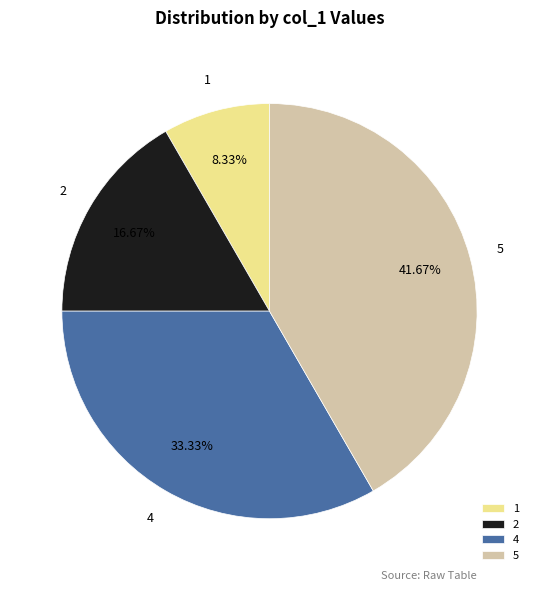

Is it true that 2 is 17% of the pie?

True